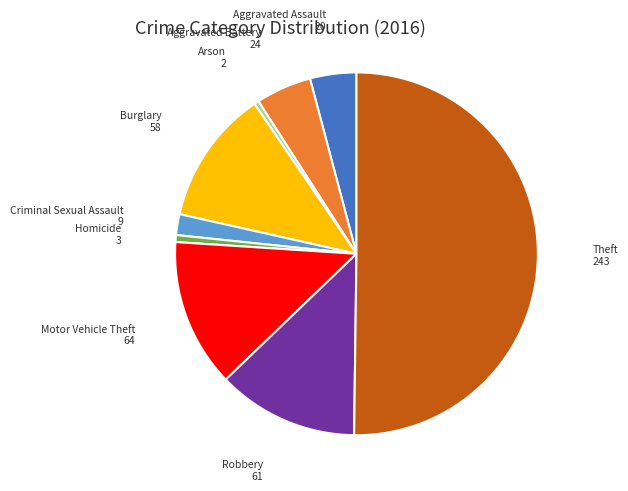

What is the majority slice?

Theft